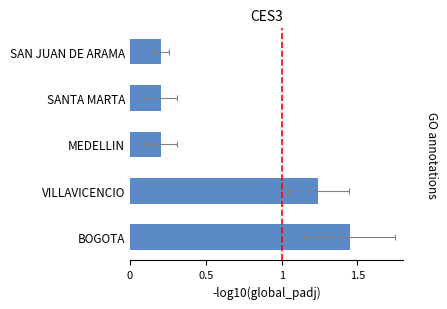

How many bars are there in total?

5